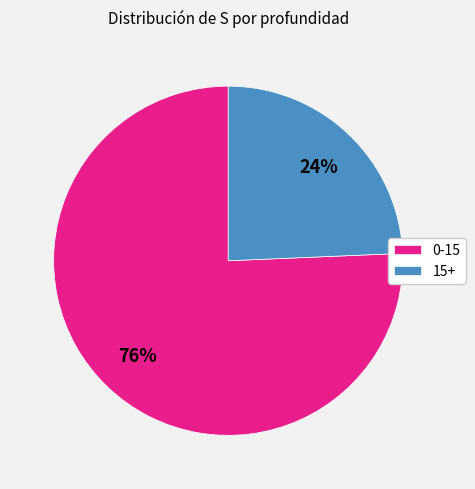

How many slices are in this pie chart?

2